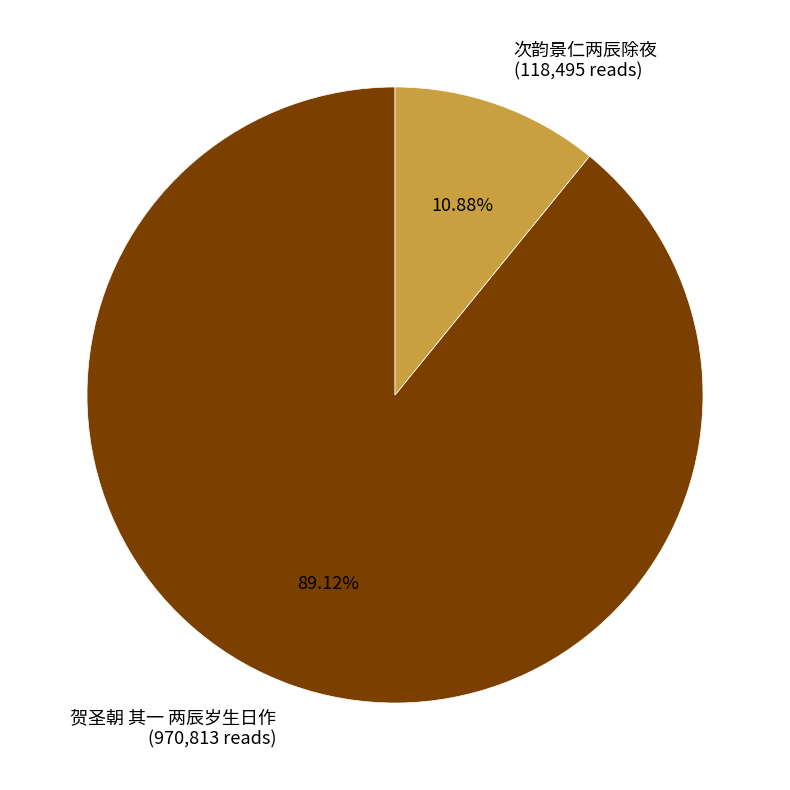

Is there any slice that represents more than half of the pie?

Yes